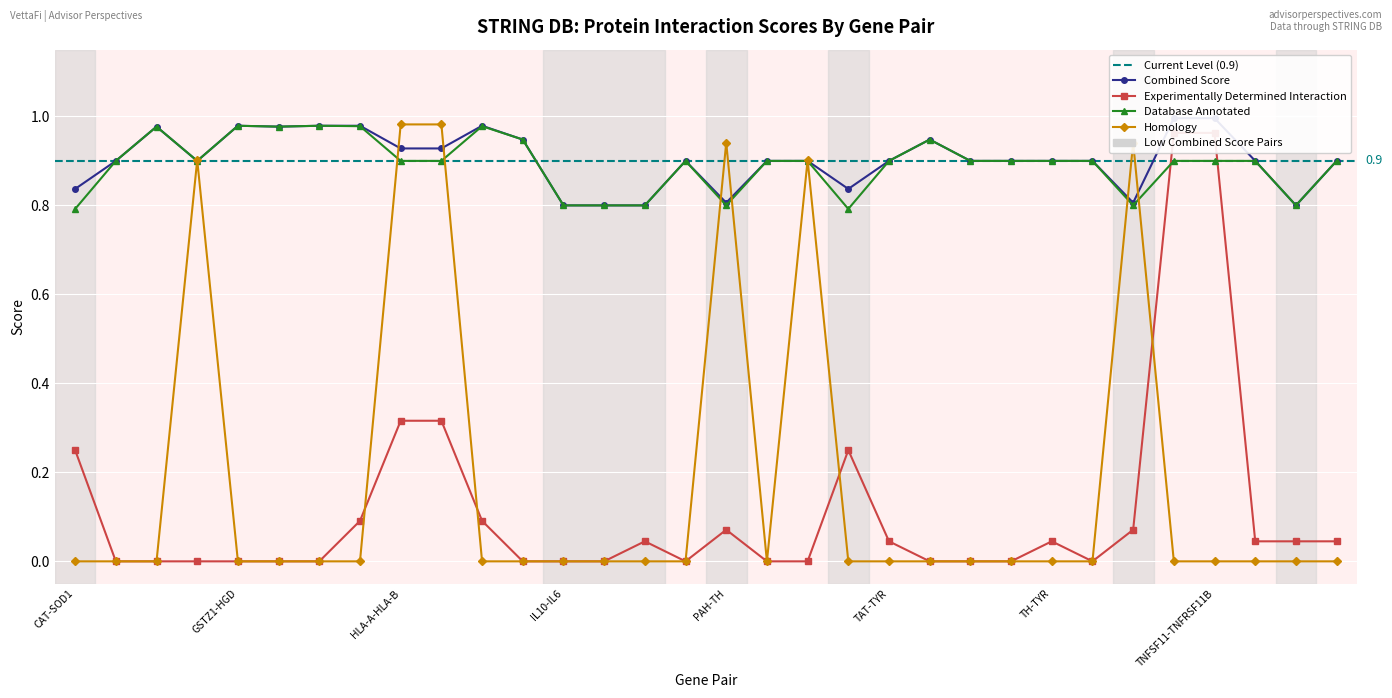

True or false: database_annotated has more than 2 interior local peaks.

True